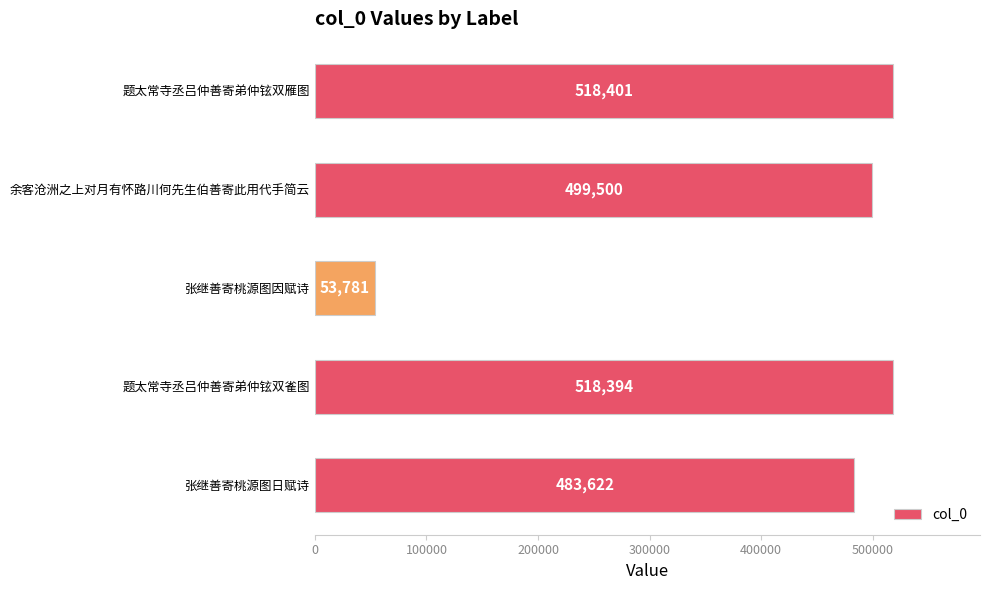

What is the greatest value displayed?

518401